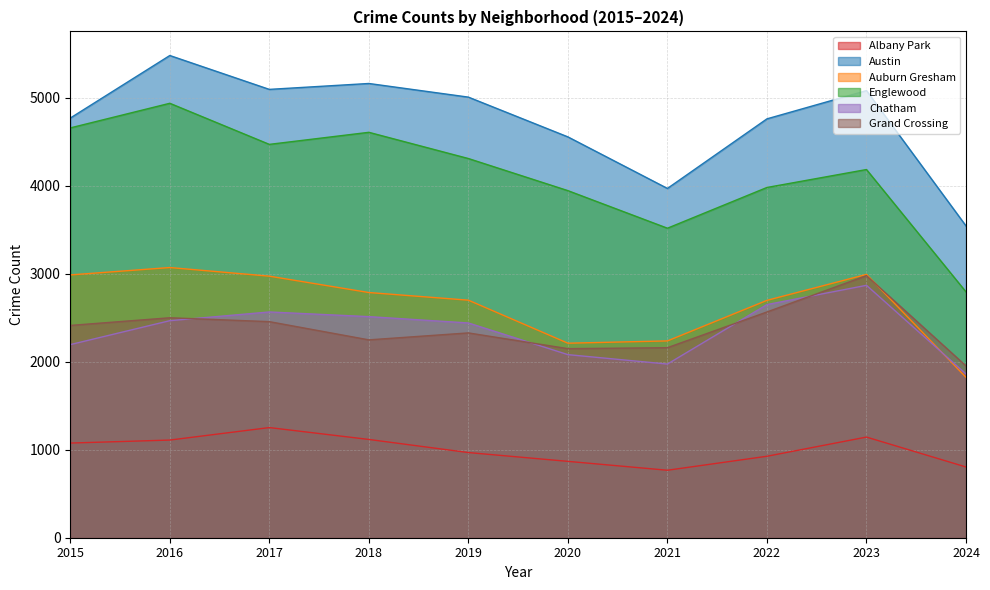

True or false: Albany Park has a value of 505 at 2016.

False